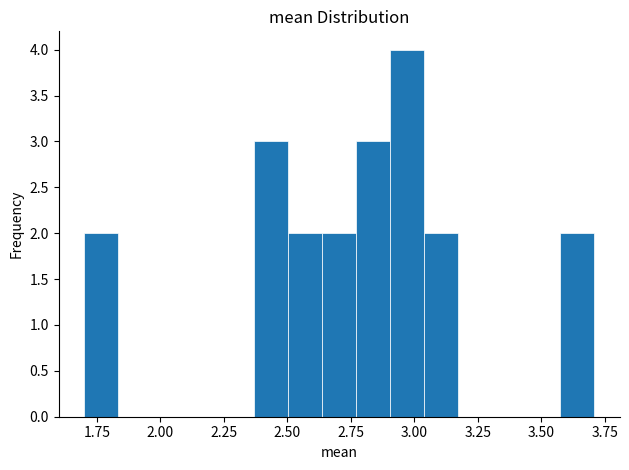

Around what value on the x-axis is the tallest bar? Give the approximate position of its centre, as read against the axis.

2.95